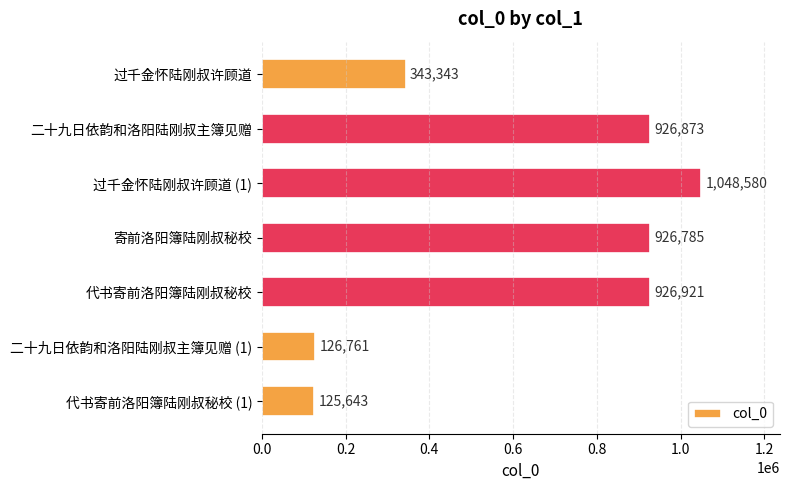

Rank the categories by value from highest to lowest.

过千金怀陆刚叔许顾道 (1), 代书寄前洛阳簿陆刚叔秘校, 二十九日依韵和洛阳陆刚叔主簿见赠, 寄前洛阳簿陆刚叔秘校, 过千金怀陆刚叔许顾道, 二十九日依韵和洛阳陆刚叔主簿见赠 (1), 代书寄前洛阳簿陆刚叔秘校 (1)